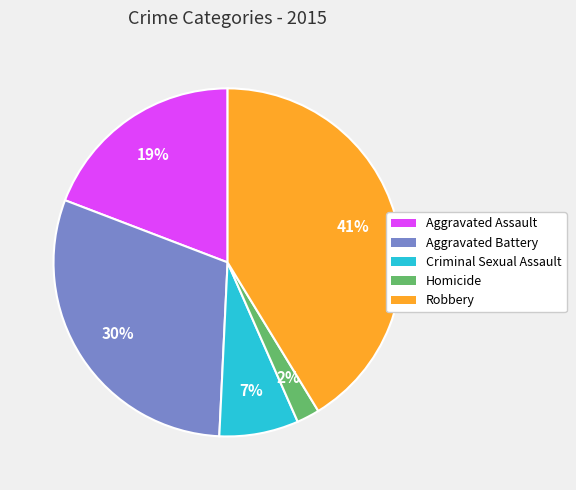

Which has a higher value, Homicide or Aggravated Assault?

Aggravated Assault